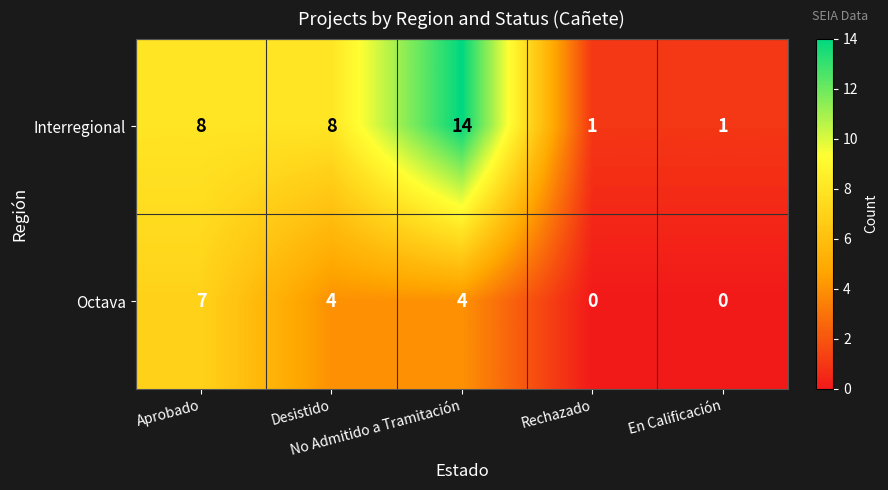

Rank the series by their maximum value, from highest to lowest.

Interregional, Octava